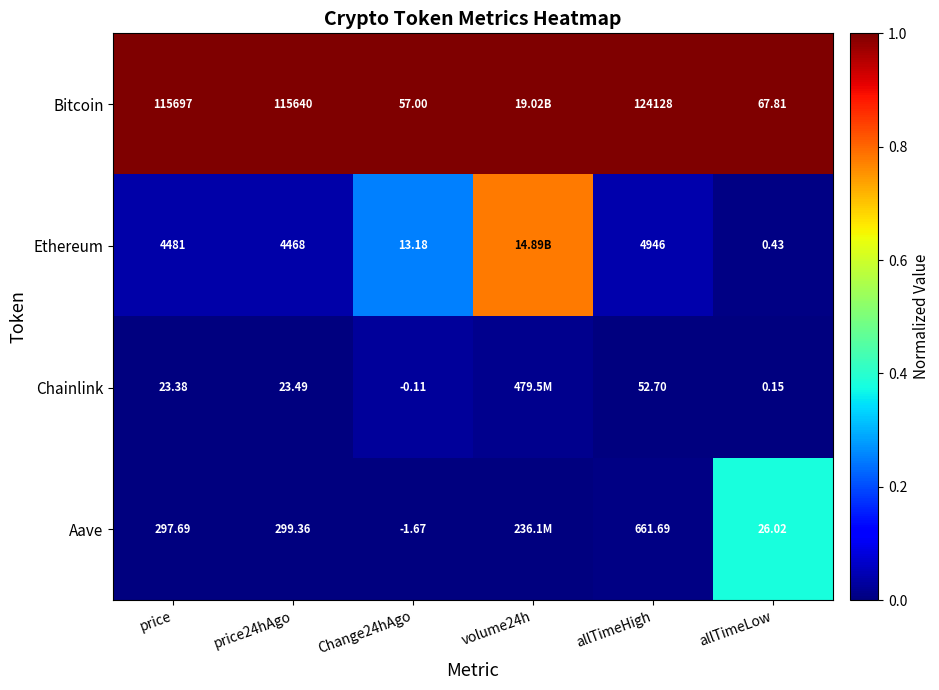

Which series changed the most between price and allTimeHigh?

Bitcoin